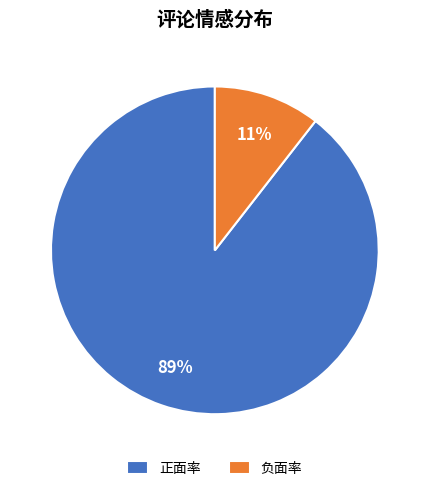

Which slice represents more than half of the pie?

正面率